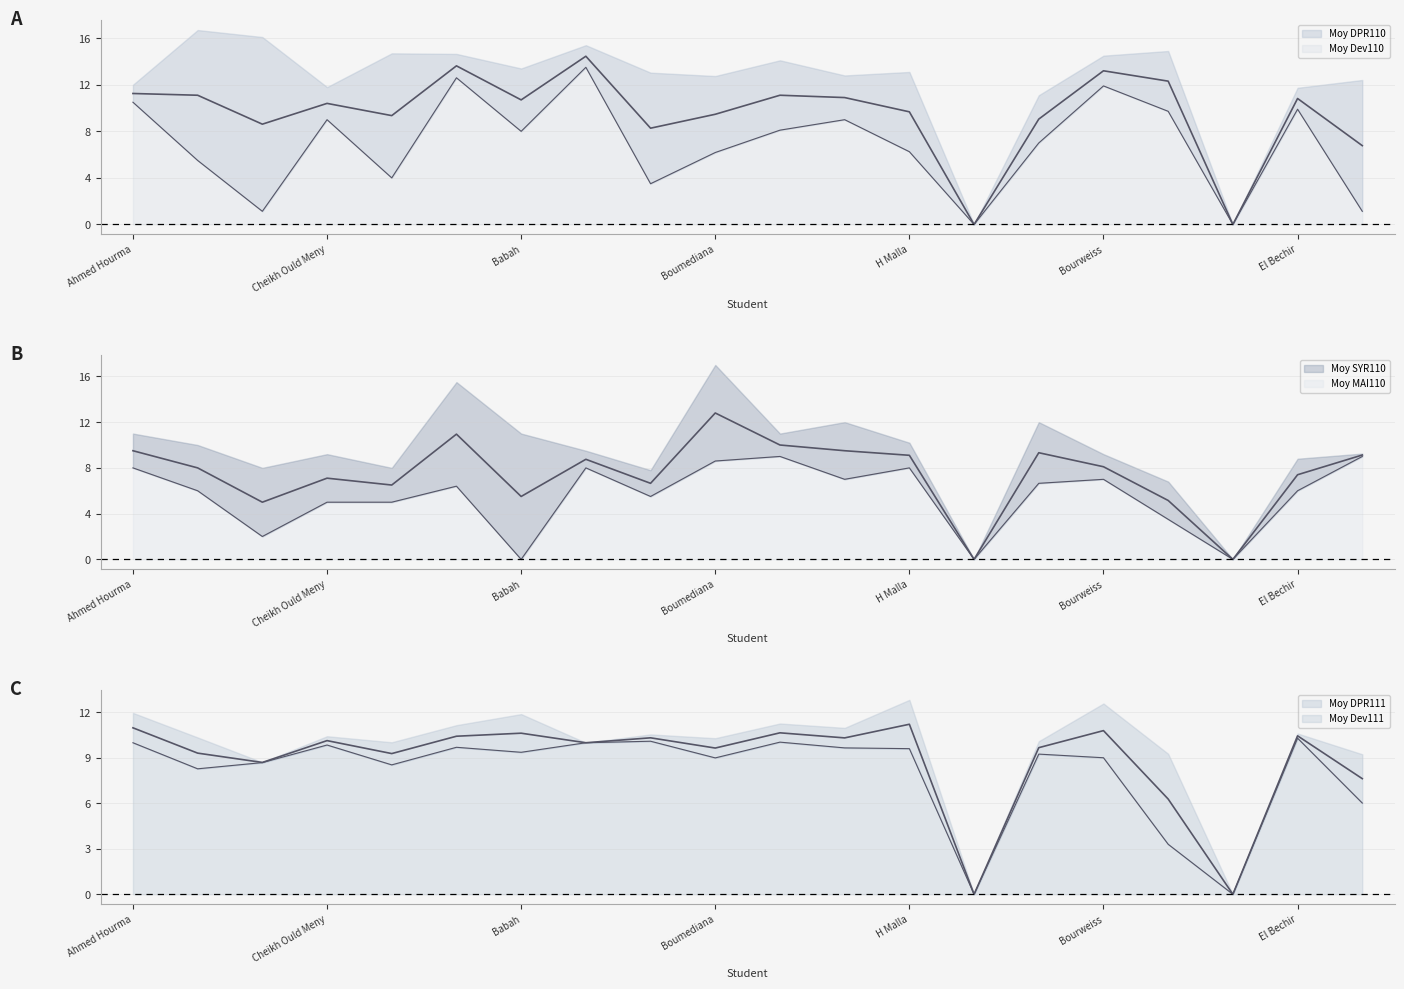

Reading left to right, transcribe all the data shown in this chart.

Moy DPR110: Ahmed Hourma=10.5	Diakit=16.7	Abdi Sidi=16.1	Cheikh Ould Meny=11.8	El Mokhtar=14.7	Meiloud=14.7	Babah=13.4	Abeidi=13.5	Kebd=13.0	Boumediana=6.2	Benani=14.1	Mawloud=12.8	H Malla=13.1	Sid Ahmed=0.0	Abidin=11.1	Bourweiss=14.5	Moulaye=9.7	Bebate=0.0	El Bechir=11.7	Mohamed El Hacen=12.4
Moy Dev110: Ahmed Hourma=12.0	Diakit=5.5	Abdi Sidi=1.1	Cheikh Ould Meny=9.0	El Mokhtar=4.0	Meiloud=12.6	Babah=8.0	Abeidi=15.4	Kebd=3.5	Boumediana=12.8	Benani=8.1	Mawloud=9.0	H Malla=6.2	Sid Ahmed=0.0	Abidin=7.0	Bourweiss=11.9	Moulaye=14.9	Bebate=0.0	El Bechir=9.9	Mohamed El Hacen=1.1
Moy SYR110: Ahmed Hourma=8.0	Diakit=6.0	Abdi Sidi=8.0	Cheikh Ould Meny=9.2	El Mokhtar=5.0	Meiloud=6.4	Babah=0.0	Abeidi=9.5	Kebd=7.8	Boumediana=8.6	Benani=9.0	Mawloud=12.0	H Malla=10.2	Sid Ahmed=0.0	Abidin=6.7	Bourweiss=9.2	Moulaye=6.8	Bebate=0.0	El Bechir=8.8	Mohamed El Hacen=9.2
Moy MAI110: Ahmed Hourma=11.0	Diakit=10.0	Abdi Sidi=2.0	Cheikh Ould Meny=5.0	El Mokhtar=8.0	Meiloud=15.5	Babah=11.0	Abeidi=8.0	Kebd=5.5	Boumediana=17.0	Benani=11.0	Mawloud=7.0	H Malla=8.0	Sid Ahmed=0.0	Abidin=12.0	Bourweiss=7.0	Moulaye=3.5	Bebate=0.0	El Bechir=6.0	Mohamed El Hacen=9.0
Moy DPR111: Ahmed Hourma=10.0	Diakit=8.3	Abdi Sidi=8.7	Cheikh Ould Meny=9.8	El Mokhtar=10.0	Meiloud=11.2	Babah=11.9	Abeidi=10.0	Kebd=10.6	Boumediana=9.0	Benani=11.3	Mawloud=11.0	H Malla=12.8	Sid Ahmed=0.0	Abidin=9.2	Bourweiss=9.0	Moulaye=3.3	Bebate=0.0	El Bechir=10.6	Mohamed El Hacen=6.0
Moy Dev111: Ahmed Hourma=12.0	Diakit=10.3	Abdi Sidi=8.7	Cheikh Ould Meny=10.4	El Mokhtar=8.5	Meiloud=9.7	Babah=9.4	Abeidi=10.0	Kebd=10.1	Boumediana=10.3	Benani=10.0	Mawloud=9.7	H Malla=9.6	Sid Ahmed=0.0	Abidin=10.1	Bourweiss=12.6	Moulaye=9.3	Bebate=0.0	El Bechir=10.3	Mohamed El Hacen=9.2